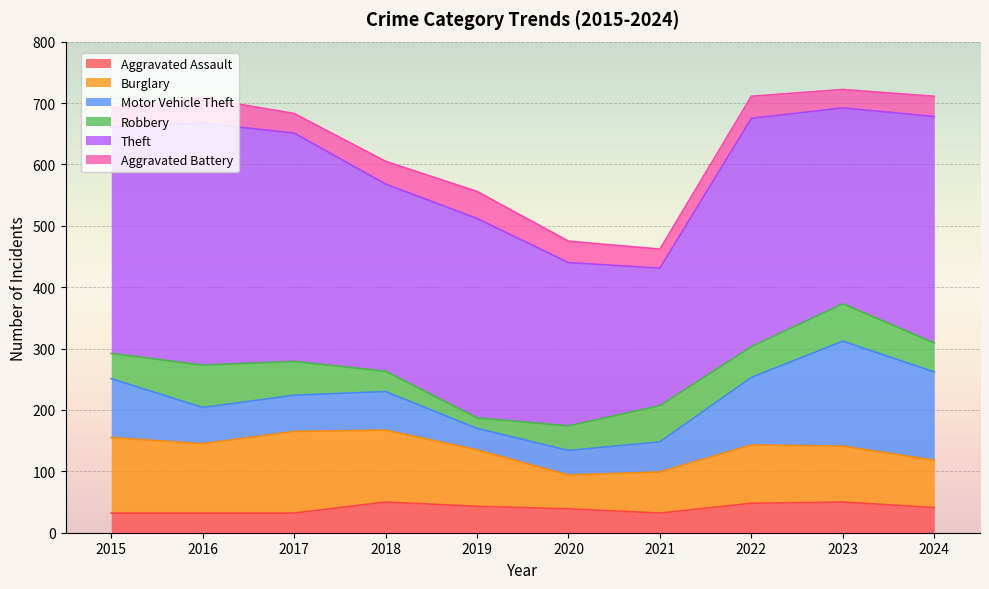

List the labels in order of Motor Vehicle Theft value, largest first.

2023, 2024, 2022, 2015, 2018, 2016, 2017, 2021, 2020, 2019